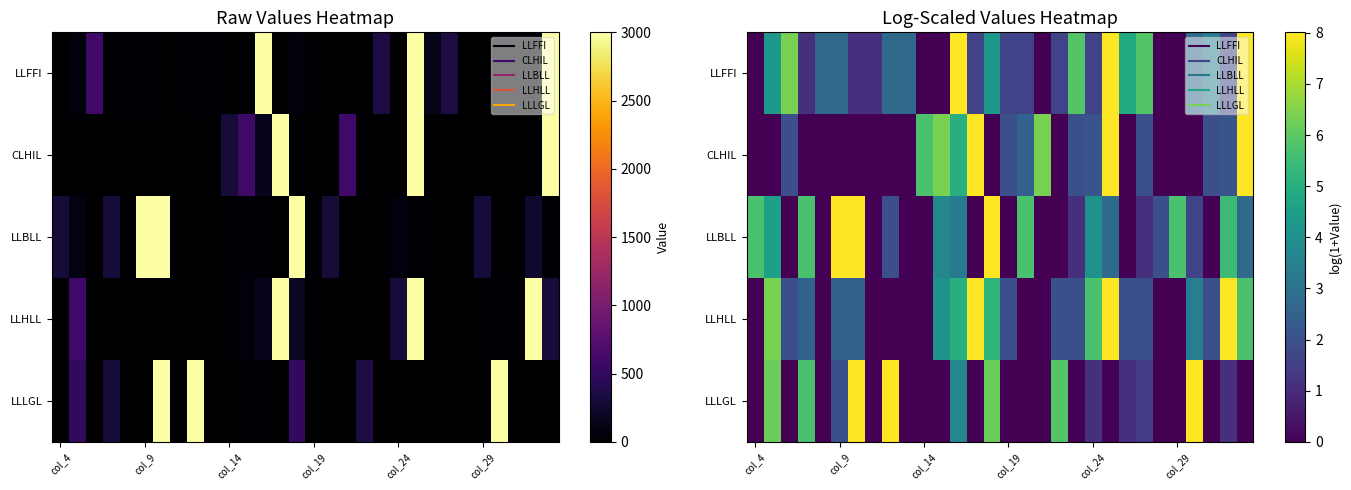

What is the difference between the maximum and minimum values in the LLFFI series?

8.0